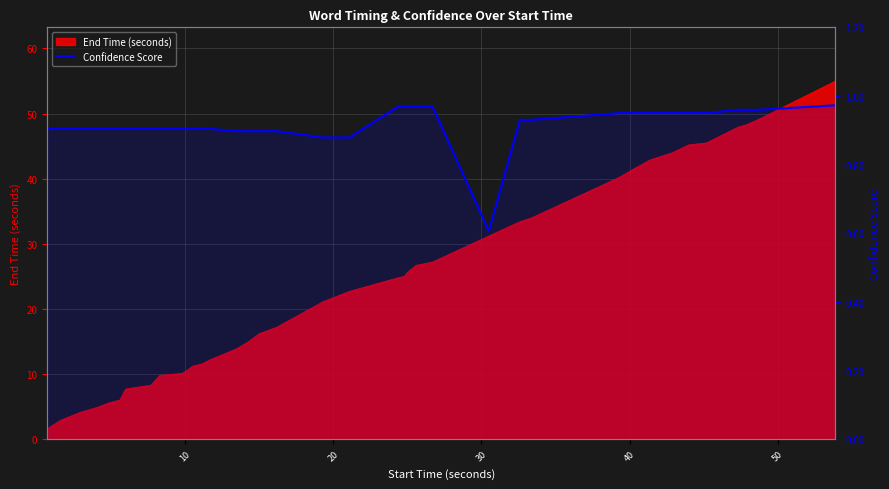

Does the chart have visible grid lines?

Yes